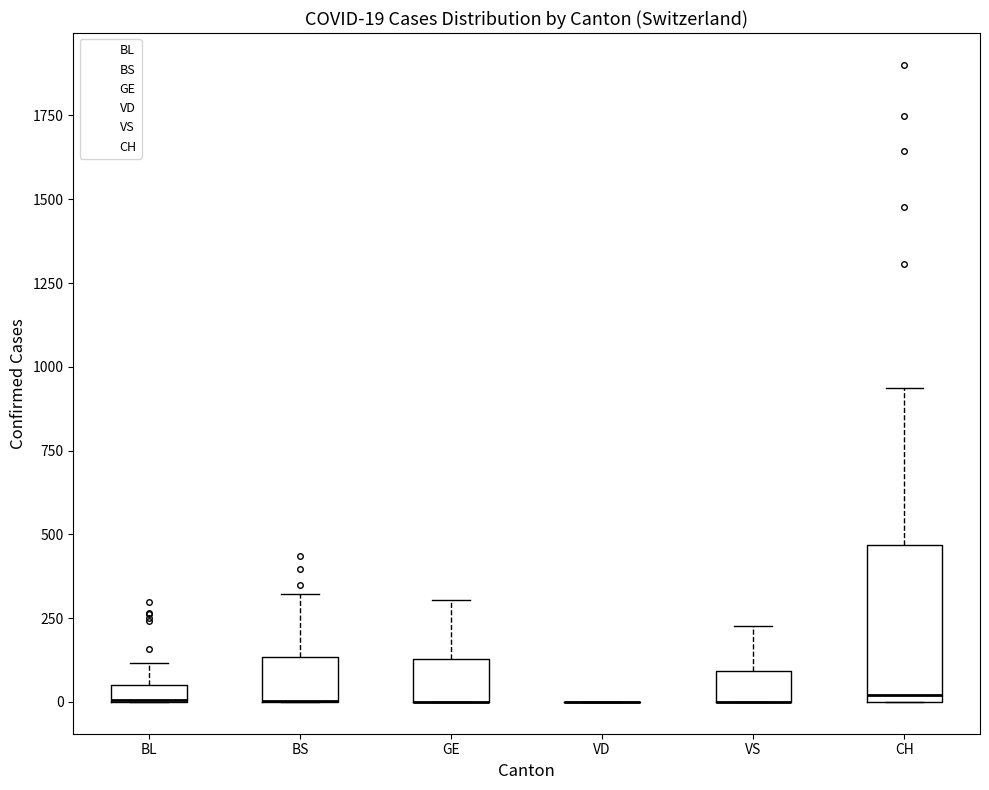

Comparing the boxes themselves (not the whiskers), which one is the tallest?

CH